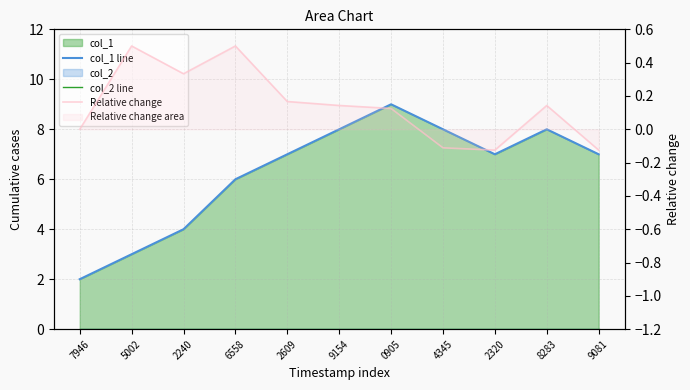

Reading right to left, list all the values displayed in this chart.

col_1 line: 9081=7.0	8283=8.0	2320=7.0	4345=8.0	0905=9.0	9154=8.0	2609=7.0	6558=6.0	2240=4.0	5002=3.0	7946=2.0
col_2 line: 9081=0.0	8283=0.0	2320=0.0	4345=0.0	0905=0.0	9154=0.0	2609=0.0	6558=0.0	2240=0.0	5002=0.0	7946=0.0
Relative change: 9081=-0.1	8283=0.1	2320=-0.1	4345=-0.1	0905=0.1	9154=0.1	2609=0.2	6558=0.5	2240=0.3	5002=0.5	7946=0.0